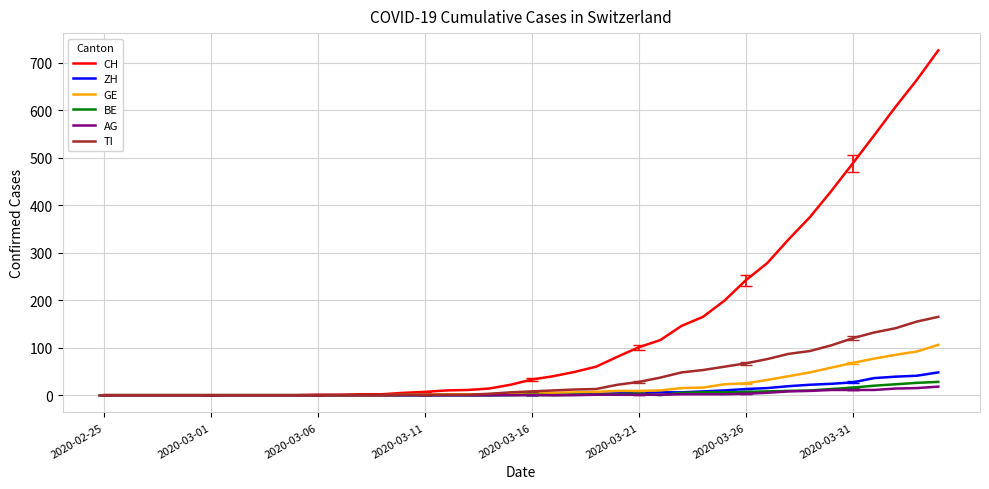

Which series has the largest total across all categories?

CH